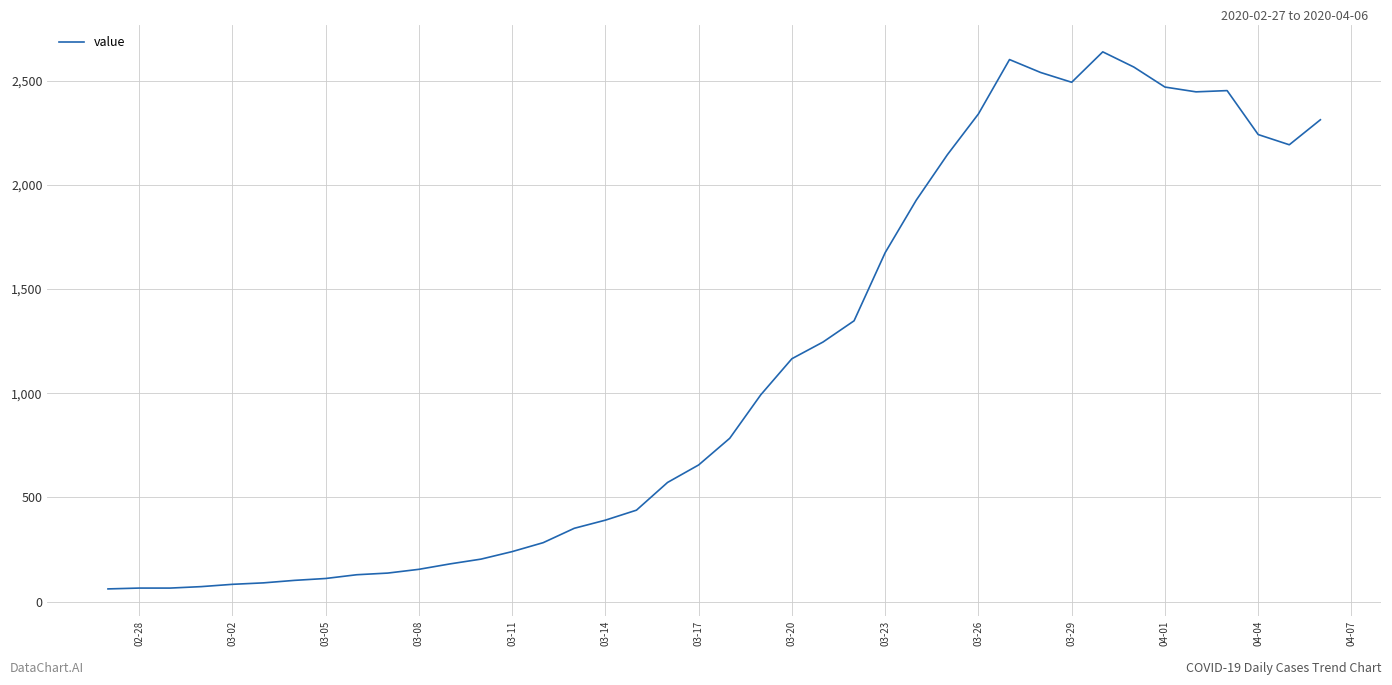

What is the maximum value shown in the chart?

2639